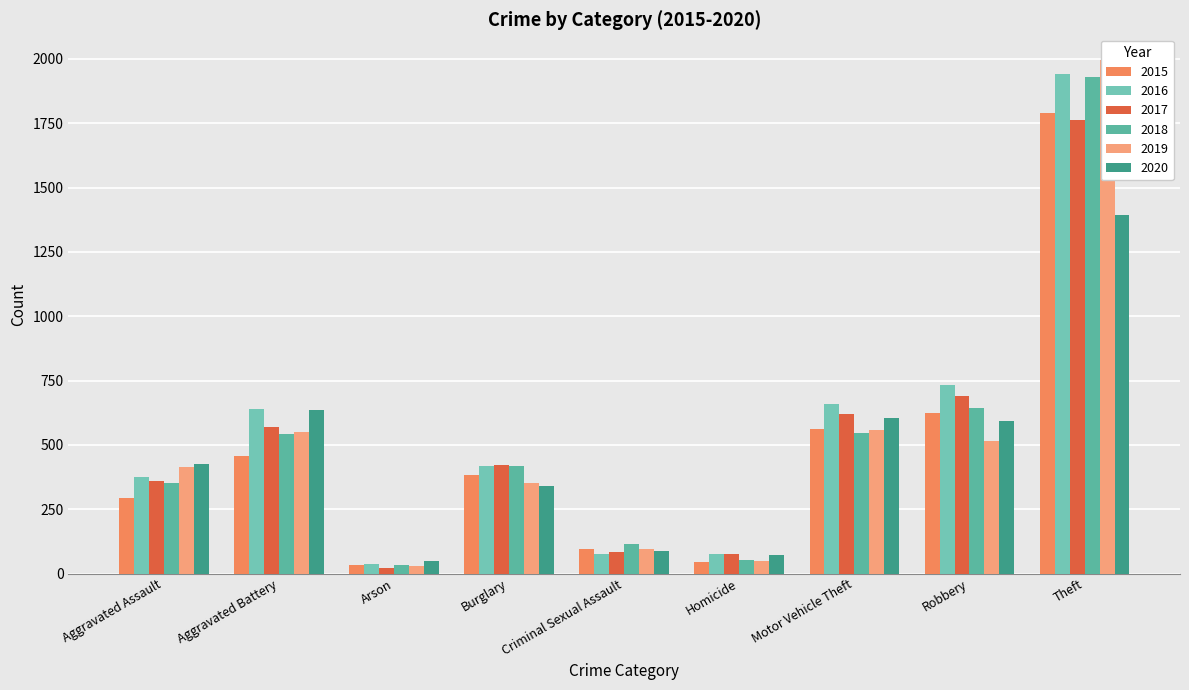

Reading left to right, transcribe all the data shown in this chart.

2015: Aggravated Assault=292	Aggravated Battery=457	Arson=32	Burglary=382	Criminal Sexual Assault=97	Homicide=45	Motor Vehicle Theft=560	Robbery=623	Theft=1791
2016: Aggravated Assault=374	Aggravated Battery=638	Arson=36	Burglary=416	Criminal Sexual Assault=75	Homicide=77	Motor Vehicle Theft=657	Robbery=733	Theft=1943
2017: Aggravated Assault=361	Aggravated Battery=571	Arson=22	Burglary=421	Criminal Sexual Assault=85	Homicide=77	Motor Vehicle Theft=621	Robbery=689	Theft=1761
2018: Aggravated Assault=353	Aggravated Battery=542	Arson=35	Burglary=416	Criminal Sexual Assault=114	Homicide=52	Motor Vehicle Theft=546	Robbery=644	Theft=1929
2019: Aggravated Assault=415	Aggravated Battery=551	Arson=29	Burglary=350	Criminal Sexual Assault=97	Homicide=48	Motor Vehicle Theft=559	Robbery=516	Theft=1996
2020: Aggravated Assault=427	Aggravated Battery=635	Arson=50	Burglary=339	Criminal Sexual Assault=86	Homicide=73	Motor Vehicle Theft=606	Robbery=591	Theft=1395